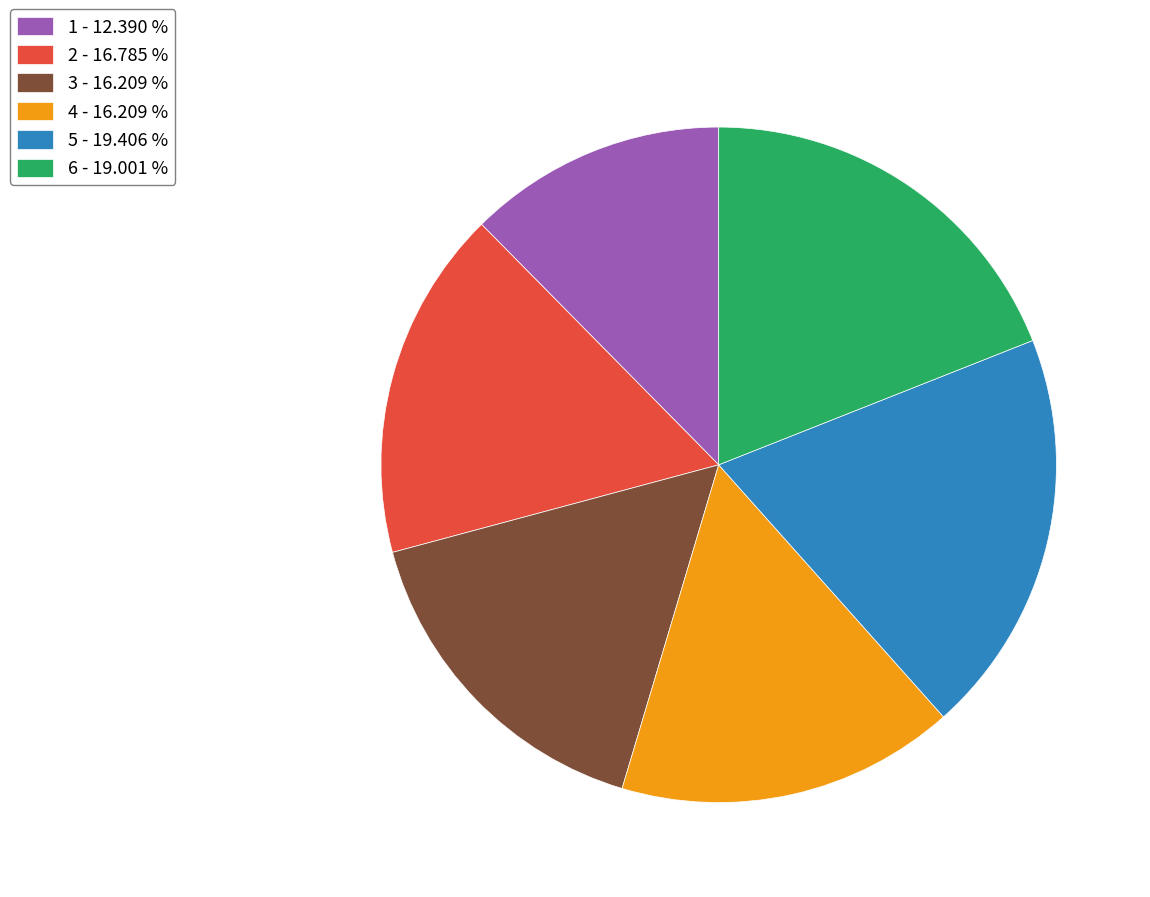

Does any single category account for the majority?

No